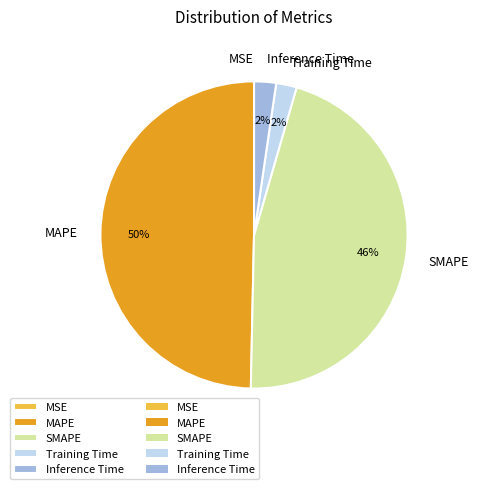

The Inference Time slice represents 2% of the pie. True or false?

True